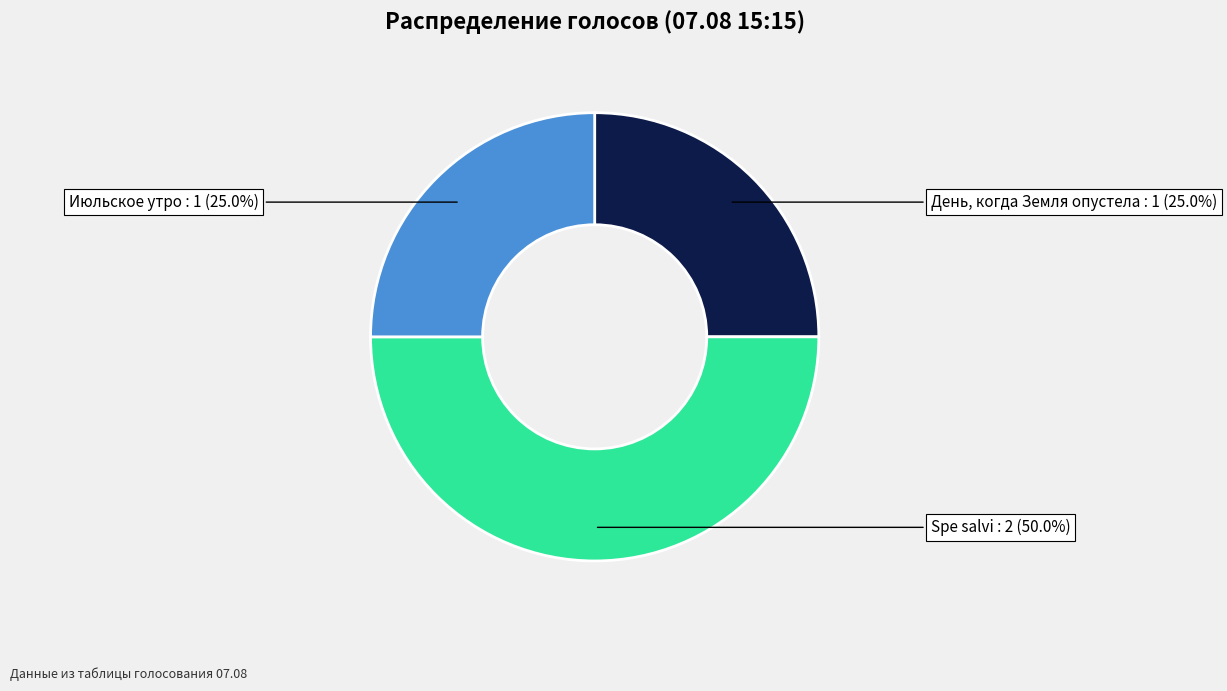

Count the number of slices in the pie.

3